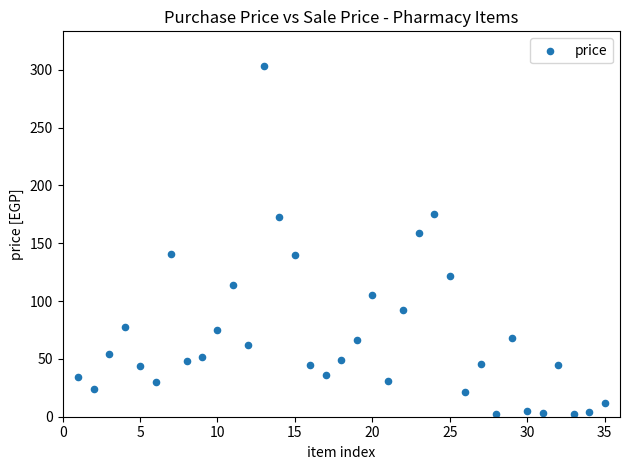

What Y value in the scatter plot is closest to 152?

159